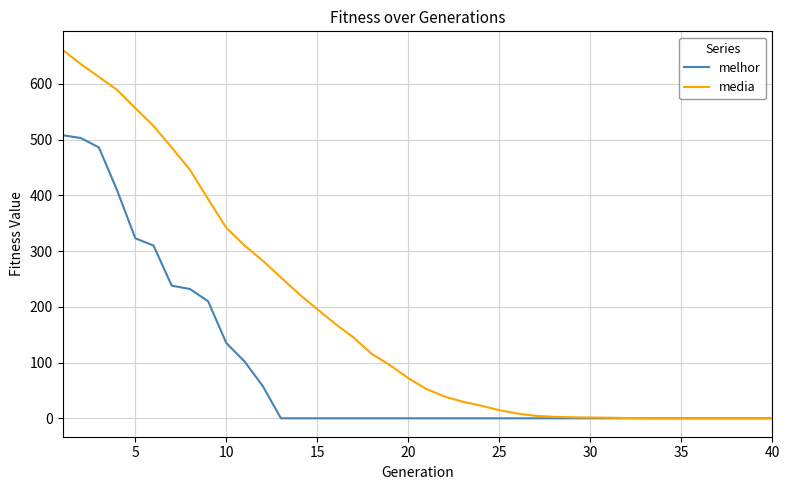

How many values in the media series exceed 71?

20